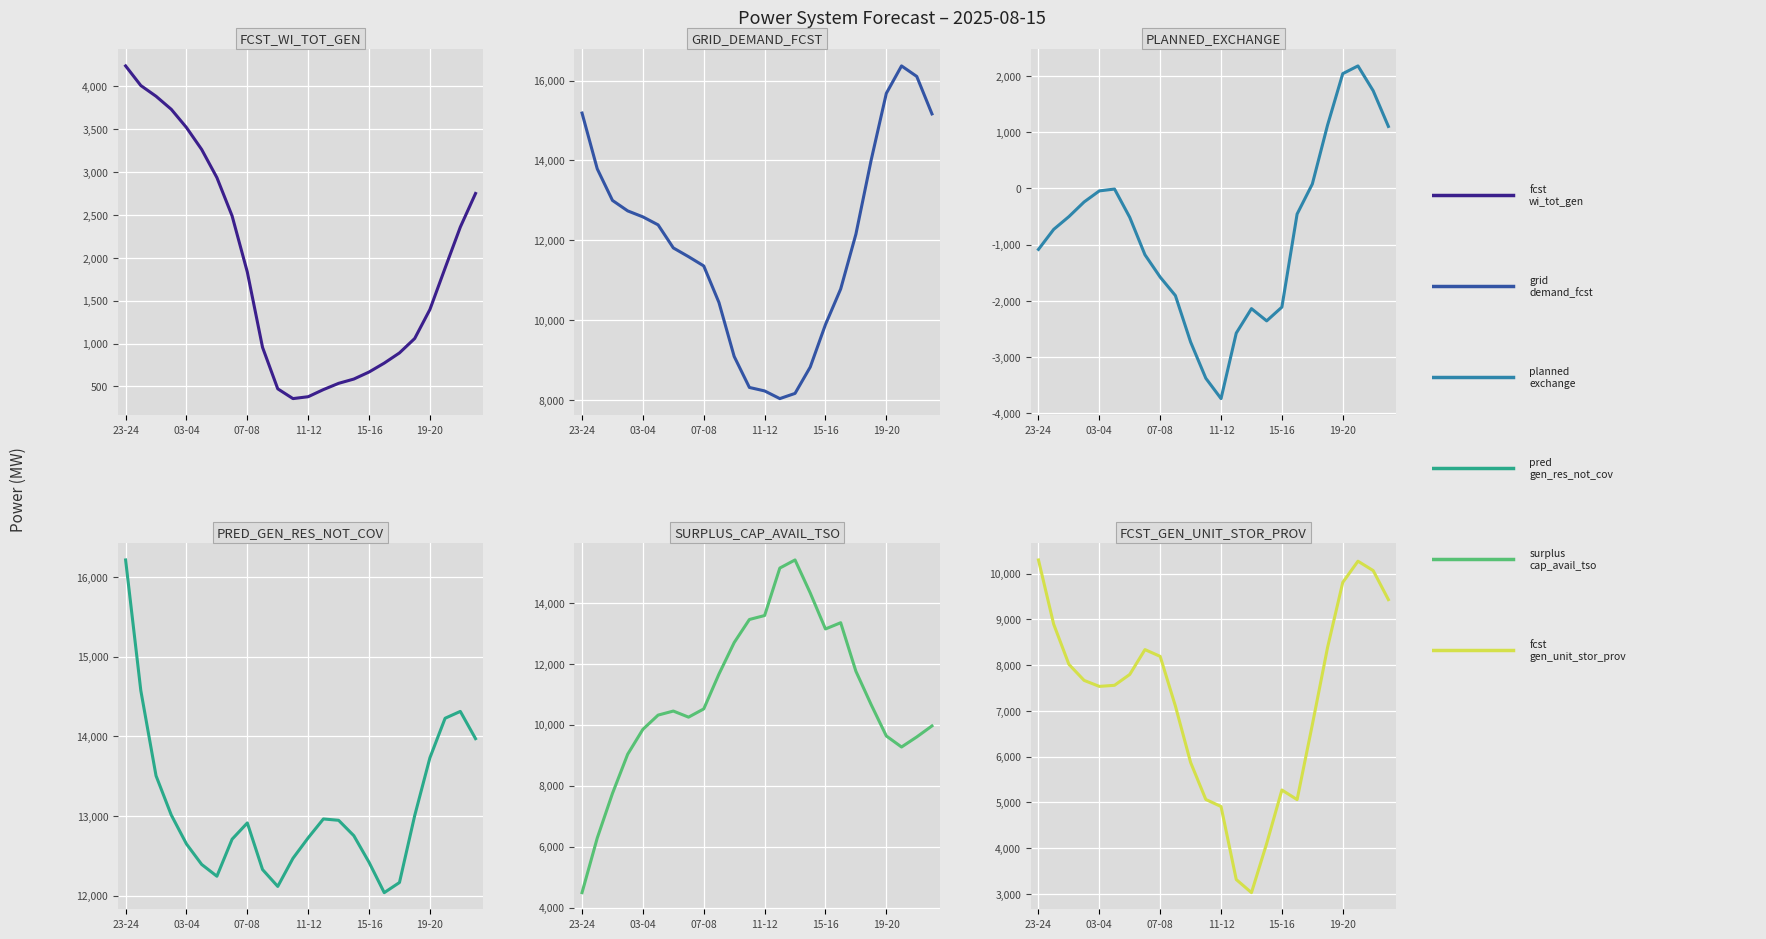

At which label is fcst_wi_tot_gen closest to 2298?

22